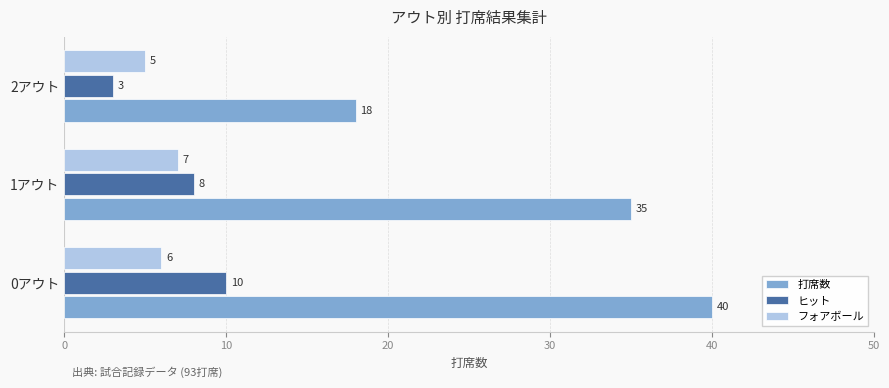

How many ヒット values are between 3 and 10?

3